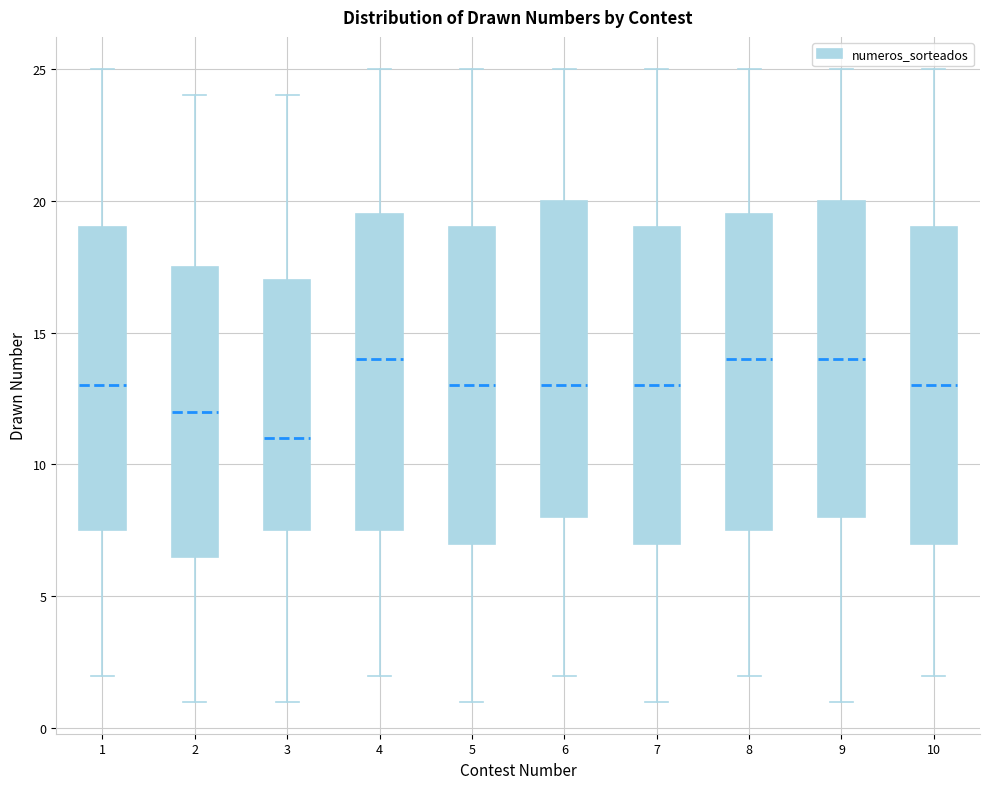

Reading left to right, transcribe this box plot: for each box, give where its median line is, the range the box spans, and where its two whiskers end, as read against the y-axis. The values are not printed on the chart, so give them approximately, as read against the axis.

1: median 13.0, box 7.5 to 19.0, whiskers 2.0 to 25.0
2: median 12.0, box 6.5 to 17.5, whiskers 1.0 to 24.0
3: median 11.0, box 7.5 to 17.0, whiskers 1.0 to 24.0
4: median 14.0, box 7.5 to 19.5, whiskers 2.0 to 25.0
5: median 13.0, box 7.0 to 19.0, whiskers 1.0 to 25.0
6: median 13.0, box 8.0 to 20.0, whiskers 2.0 to 25.0
7: median 13.0, box 7.0 to 19.0, whiskers 1.0 to 25.0
8: median 14.0, box 7.5 to 19.5, whiskers 2.0 to 25.0
9: median 14.0, box 8.0 to 20.0, whiskers 1.0 to 25.0
10: median 13.0, box 7.0 to 19.0, whiskers 2.0 to 25.0